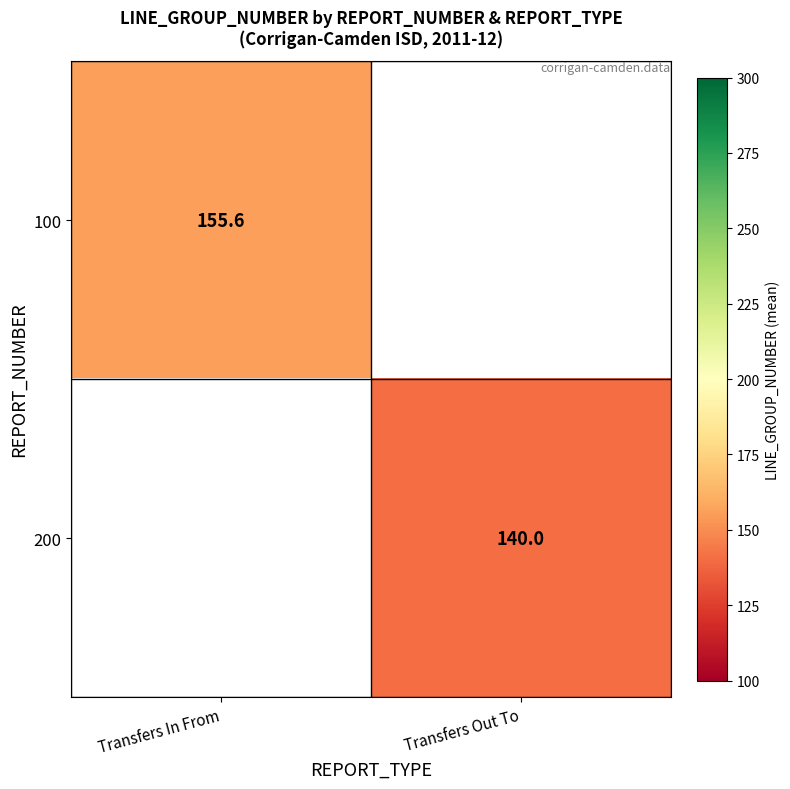

Is the value of 100 at Transfers In From greater than the value of 200 at Transfers Out To?

Yes